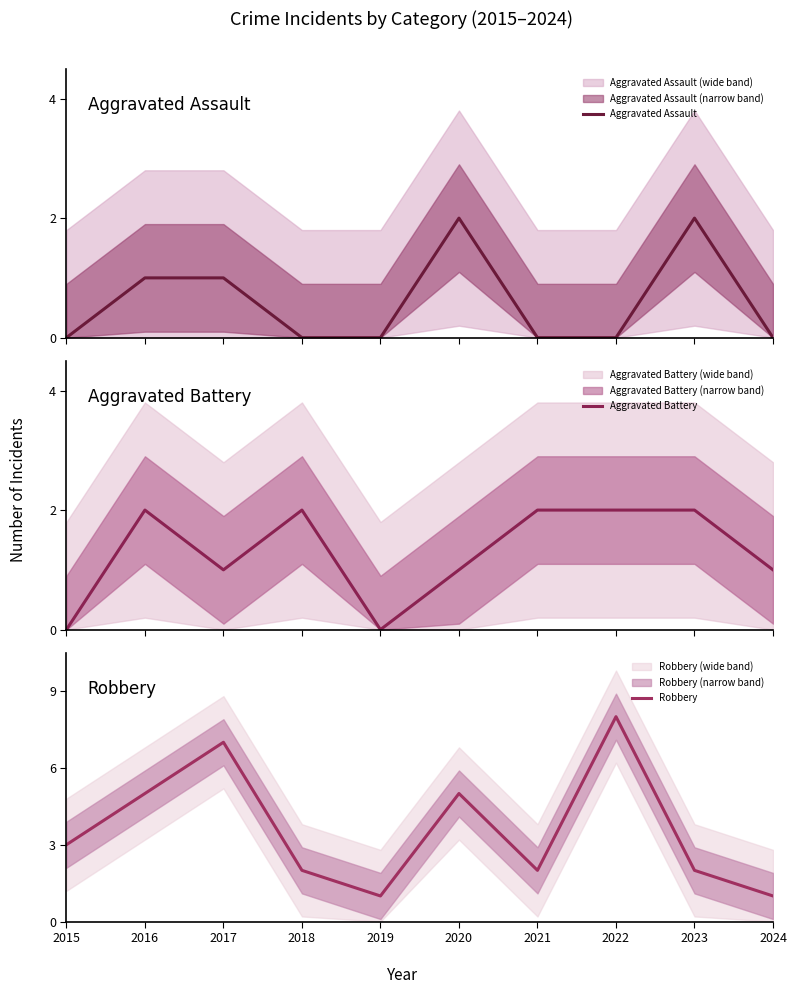

At which label does Aggravated Battery reach its minimum?

2015